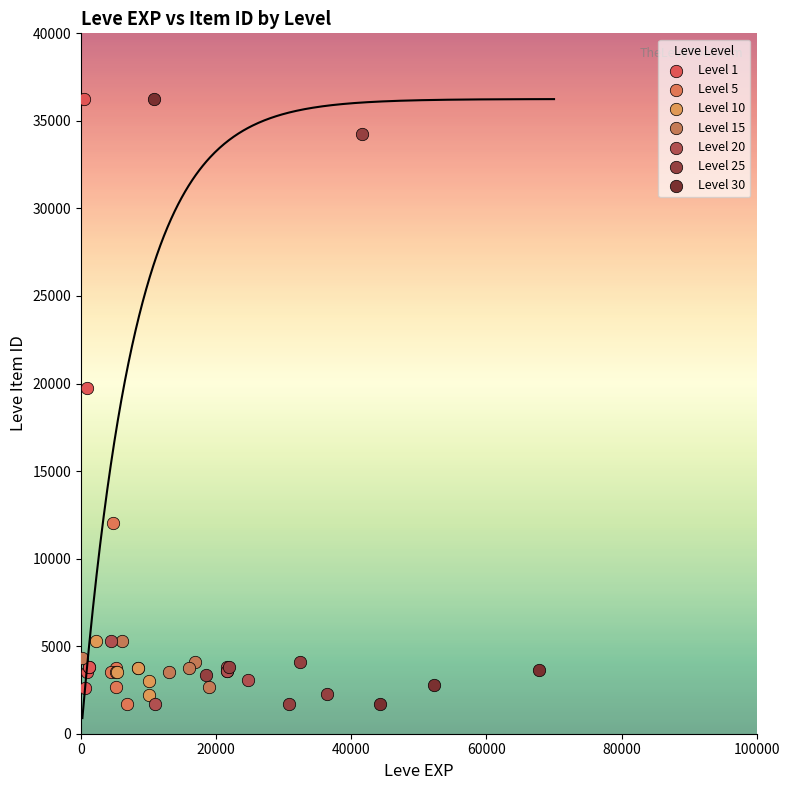

Which series has the widest spread of Y values?

Level 30